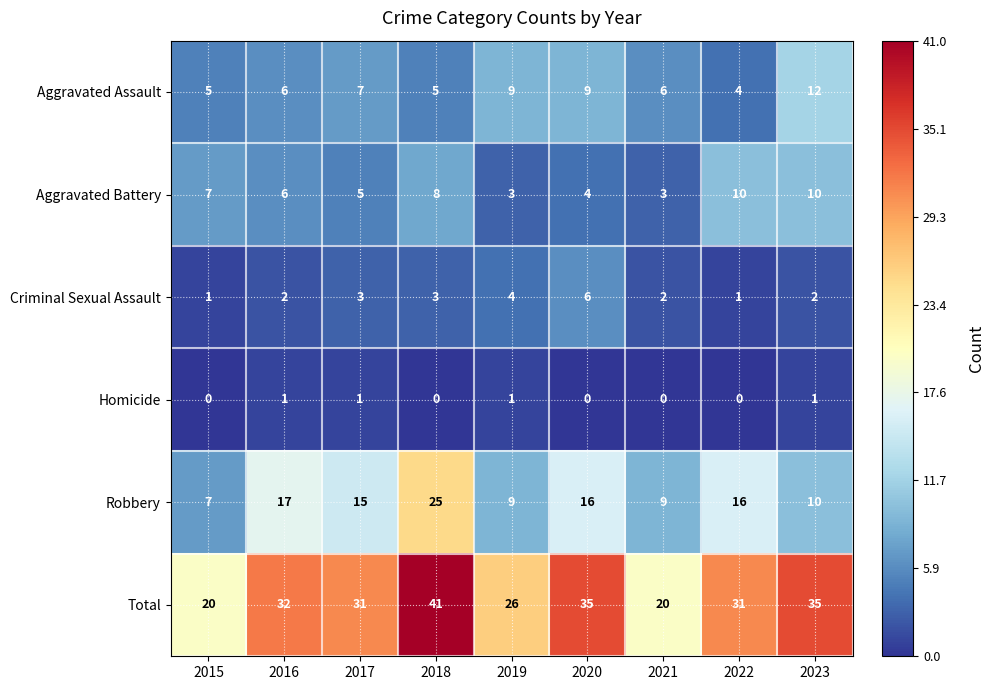

Which series has the largest total across all categories?

Total